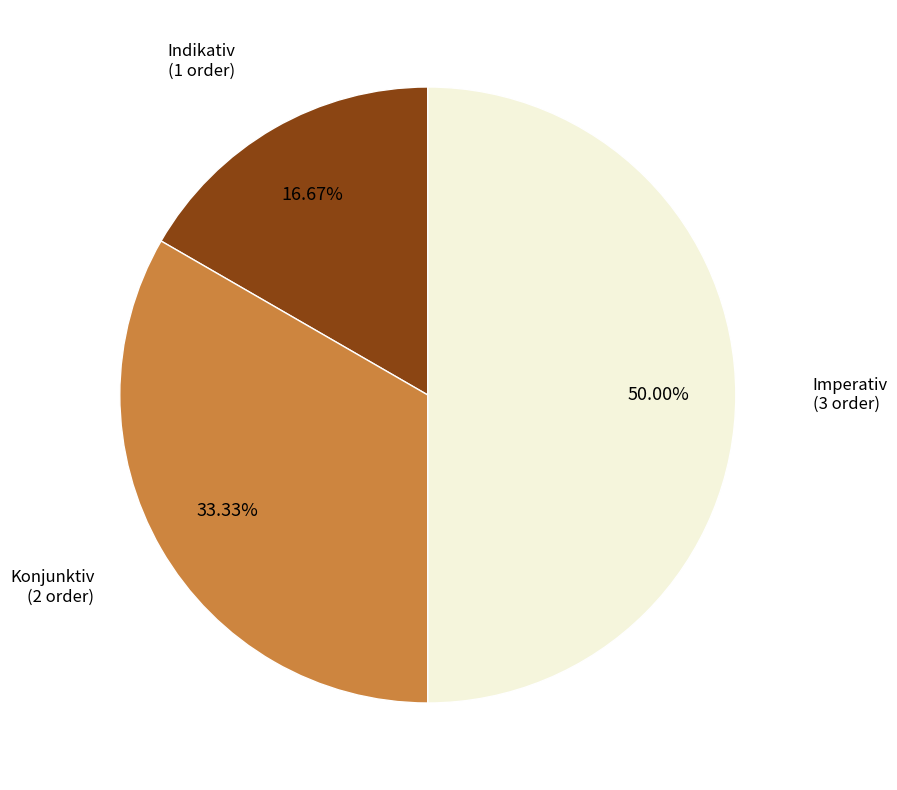

The Konjunktiv slice represents 39% of the pie. True or false?

False